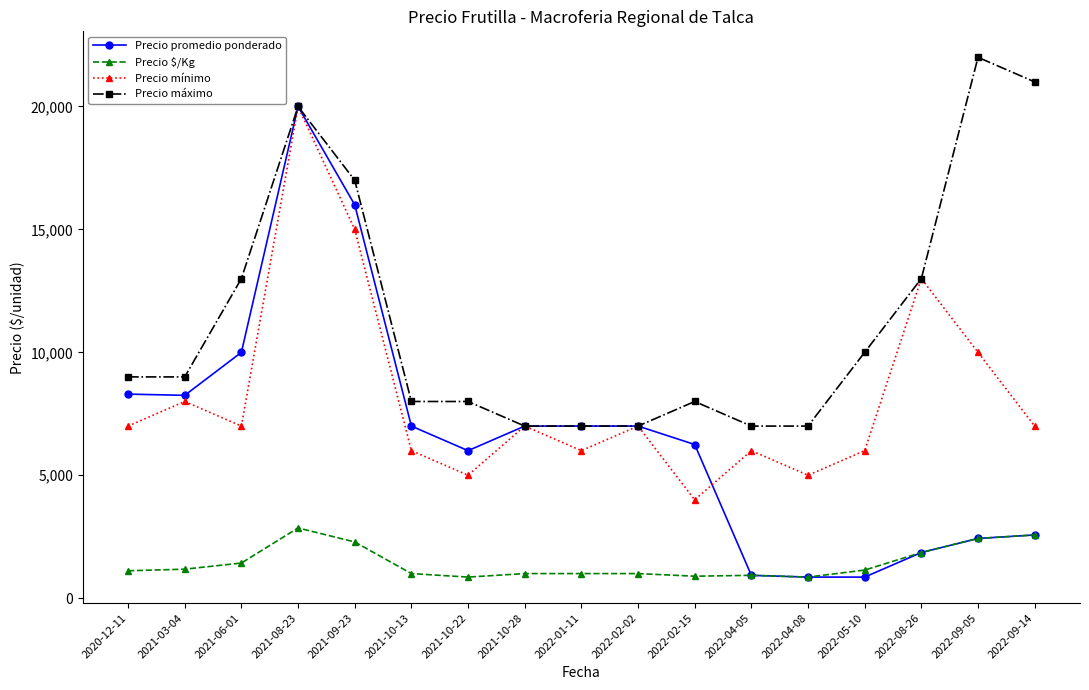

Which series has the widest spread of values?

Precio promedio ponderado